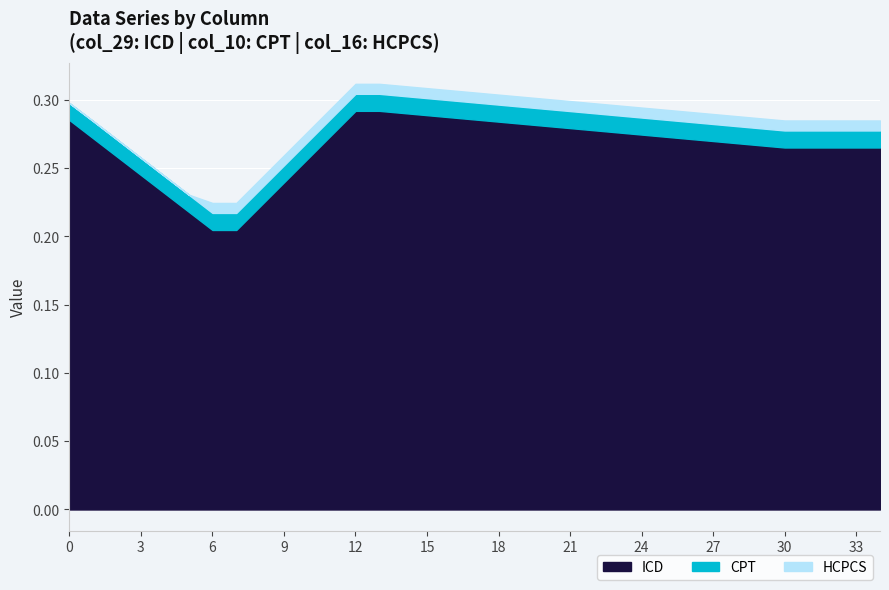

Count the col_16 values in the range 0 to 1.

35